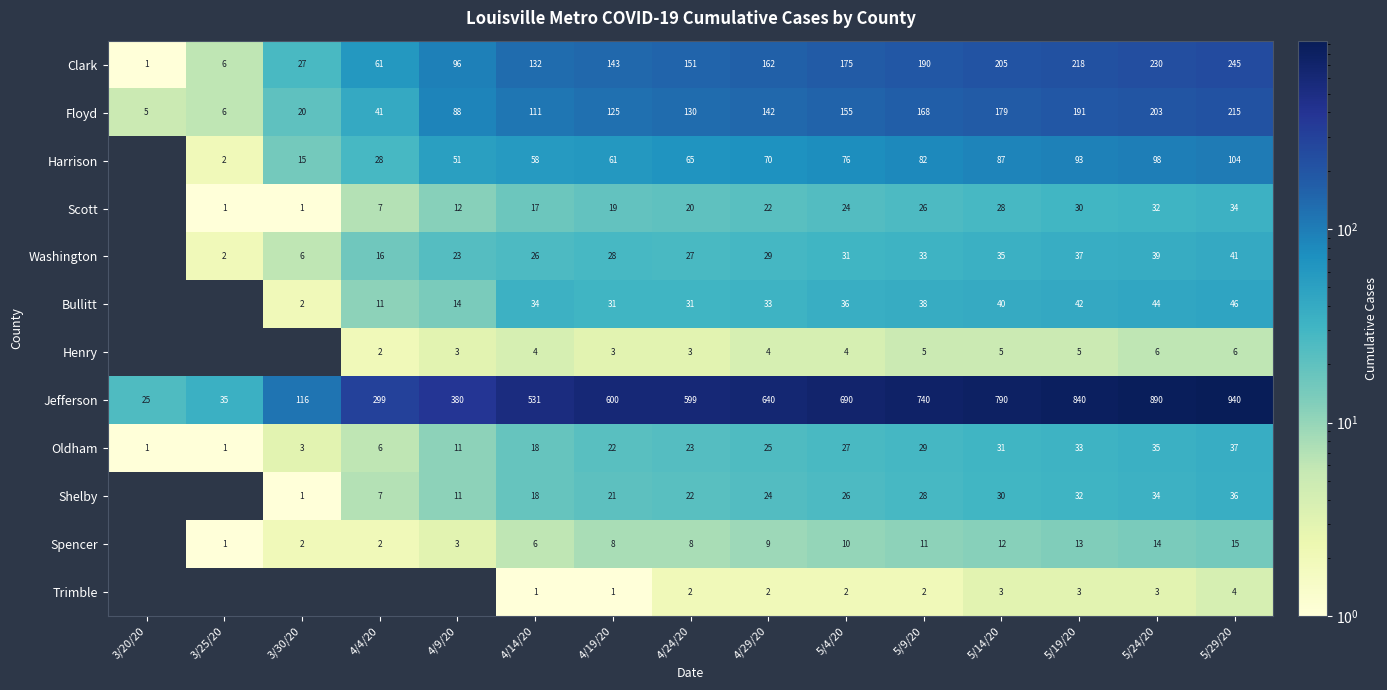

Which series changed the most between 4/19/20 and 4/29/20?

Jefferson